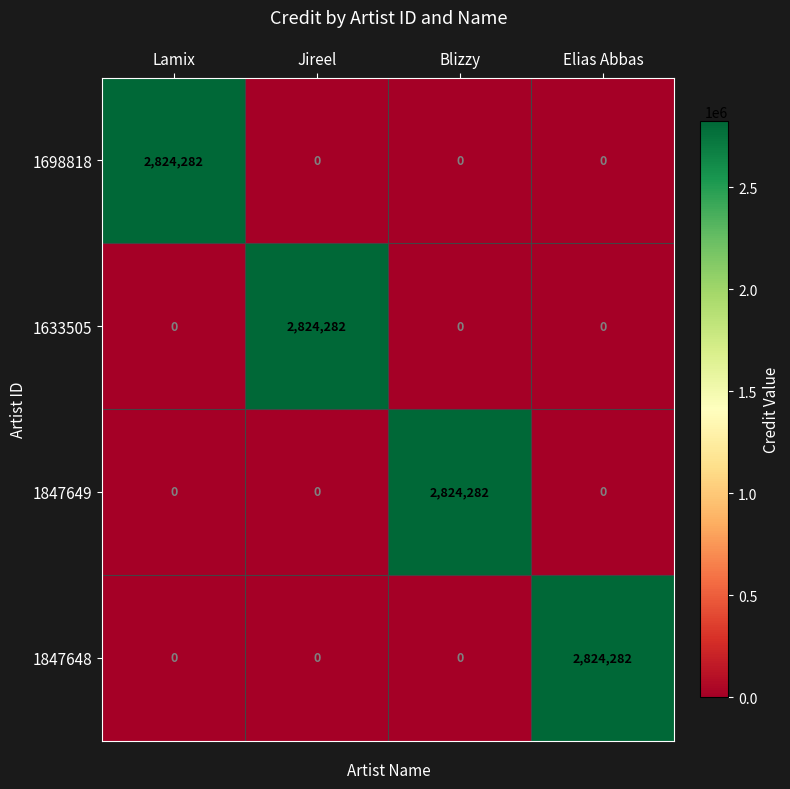

True or false: 1847648 has a value of 0 at Blizzy.

True